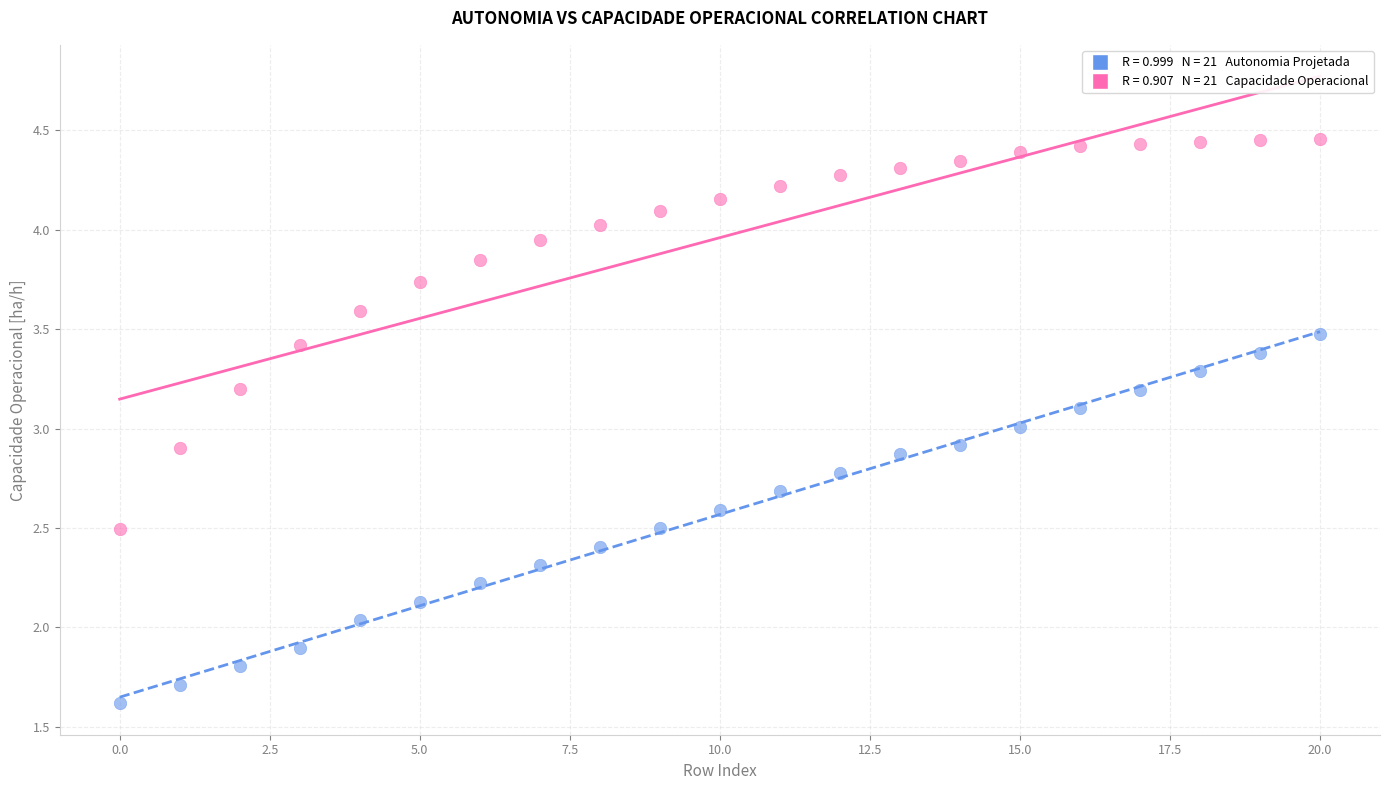

Across all data points, what is the range of Y values (max minus min)?

2.8